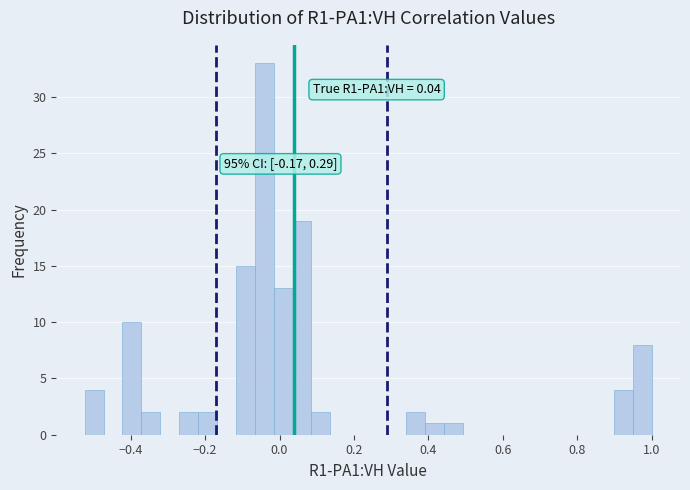

Around what value on the x-axis is the tallest bar? Give the approximate position of its centre, as read against the axis.

-0.04